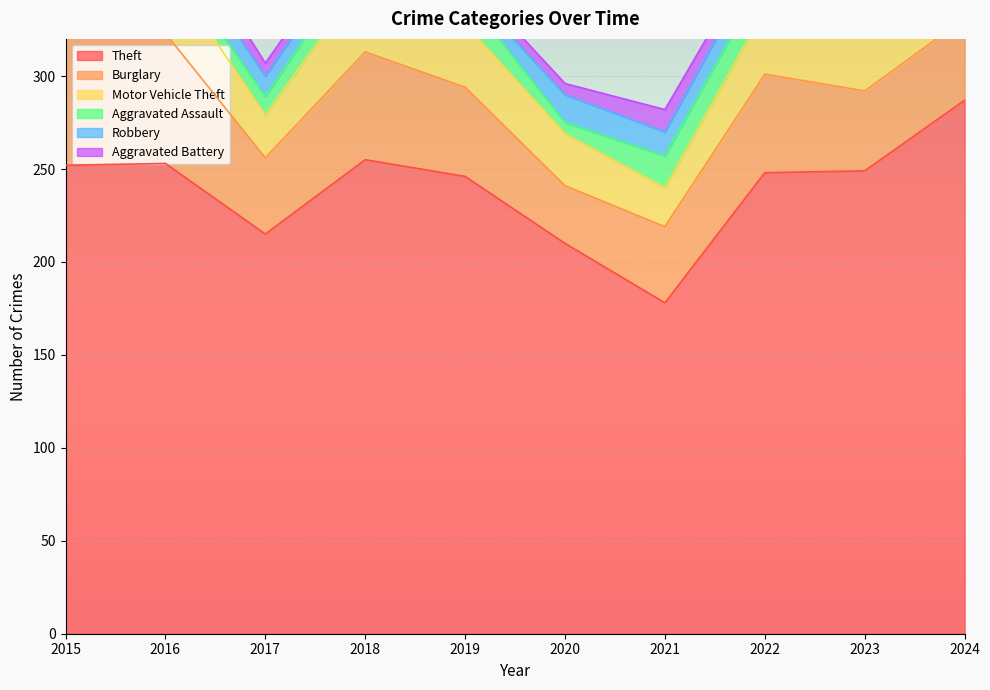

Rank the series by their maximum value, from highest to lowest.

Theft, Burglary, Motor Vehicle Theft, Aggravated Assault, Robbery, Aggravated Battery